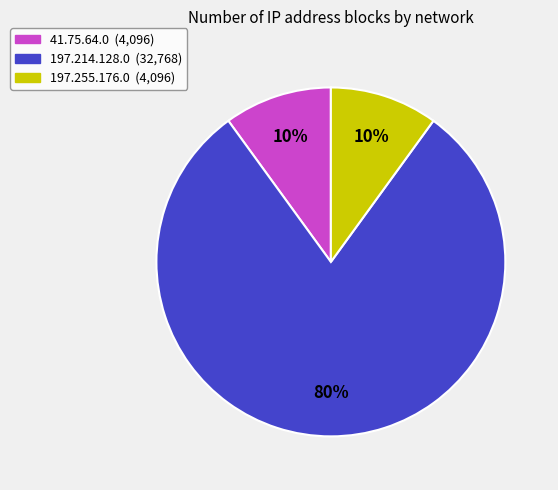

To the nearest percent, what portion does 197.255.176.0 represent?

10%